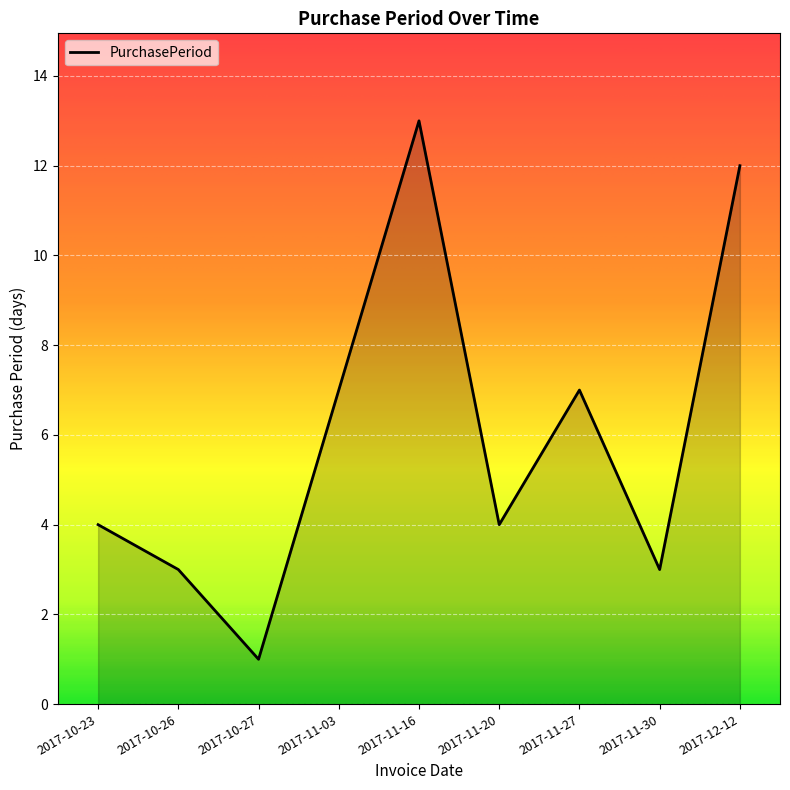

The chart shows a value of 1 at 2017-10-27. True or false?

True